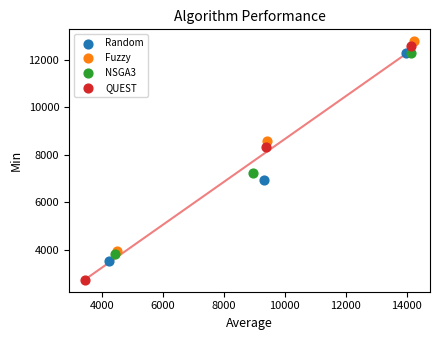

Which series has the largest Y range (max minus min)?

QUEST